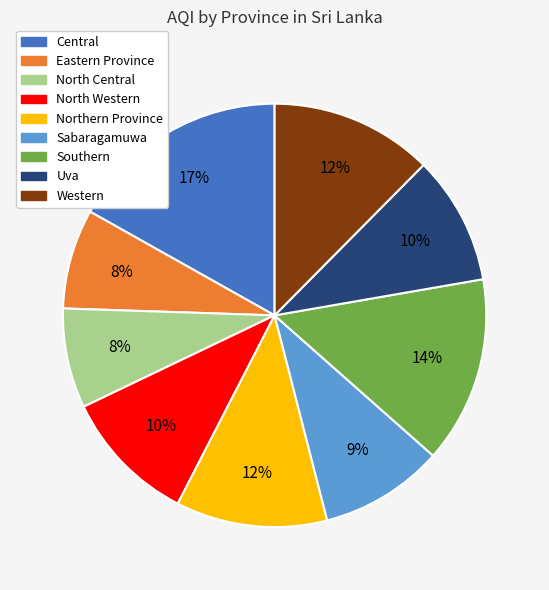

To the nearest percent, what is the difference between the largest and smallest slice percentages?

9%